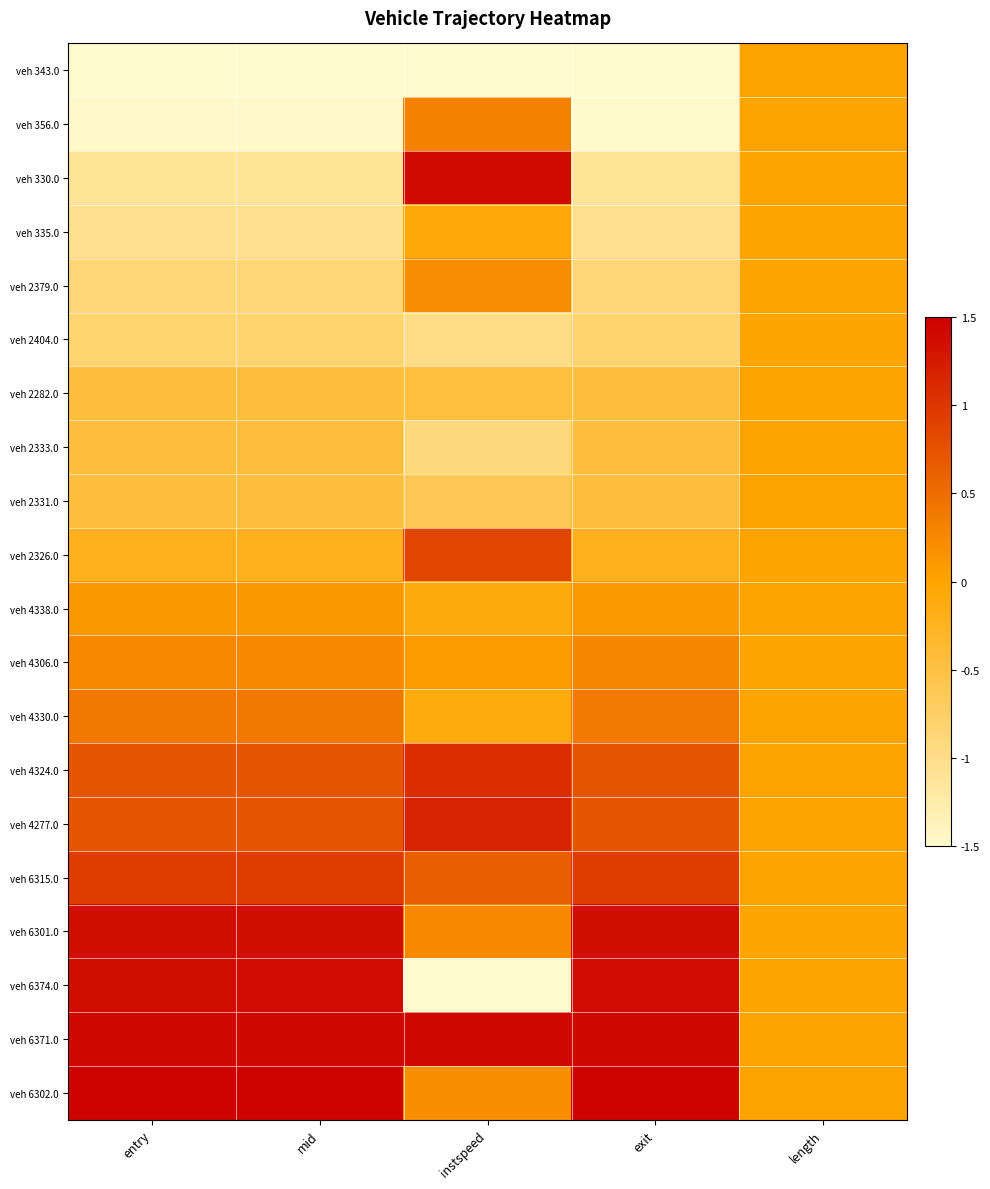

Reading right to left, transcribe all the data shown in this chart.

veh 343.0: length=0.0	exit=-1.9	instspeed=-1.8	mid=-1.8	entry=-1.8
veh 356.0: length=0.0	exit=-1.5	instspeed=0.3	mid=-1.5	entry=-1.5
veh 330.0: length=0.0	exit=-1.1	instspeed=1.4	mid=-1.1	entry=-1.1
veh 335.0: length=0.0	exit=-1.0	instspeed=-0.1	mid=-1.1	entry=-1.1
veh 2379.0: length=0.0	exit=-0.9	instspeed=0.2	mid=-0.9	entry=-0.9
veh 2404.0: length=0.0	exit=-0.8	instspeed=-1.0	mid=-0.8	entry=-0.8
veh 2282.0: length=0.0	exit=-0.5	instspeed=-0.5	mid=-0.4	entry=-0.4
veh 2333.0: length=0.0	exit=-0.4	instspeed=-0.9	mid=-0.4	entry=-0.4
veh 2331.0: length=0.0	exit=-0.4	instspeed=-0.6	mid=-0.4	entry=-0.4
veh 2326.0: length=0.0	exit=-0.2	instspeed=0.9	mid=-0.2	entry=-0.2
veh 4338.0: length=0.0	exit=0.1	instspeed=-0.1	mid=0.1	entry=0.1
veh 4306.0: length=0.0	exit=0.3	instspeed=0.1	mid=0.2	entry=0.2
veh 4330.0: length=0.0	exit=0.4	instspeed=-0.1	mid=0.4	entry=0.4
veh 4324.0: length=0.0	exit=0.7	instspeed=1.1	mid=0.7	entry=0.7
veh 4277.0: length=0.0	exit=0.7	instspeed=1.2	mid=0.7	entry=0.7
veh 6315.0: length=0.0	exit=0.9	instspeed=0.6	mid=0.9	entry=0.9
veh 6301.0: length=0.0	exit=1.4	instspeed=0.2	mid=1.4	entry=1.4
veh 6374.0: length=0.0	exit=1.4	instspeed=-2.6	mid=1.4	entry=1.4
veh 6371.0: length=0.0	exit=1.4	instspeed=1.4	mid=1.4	entry=1.4
veh 6302.0: length=0.0	exit=1.5	instspeed=0.2	mid=1.5	entry=1.5